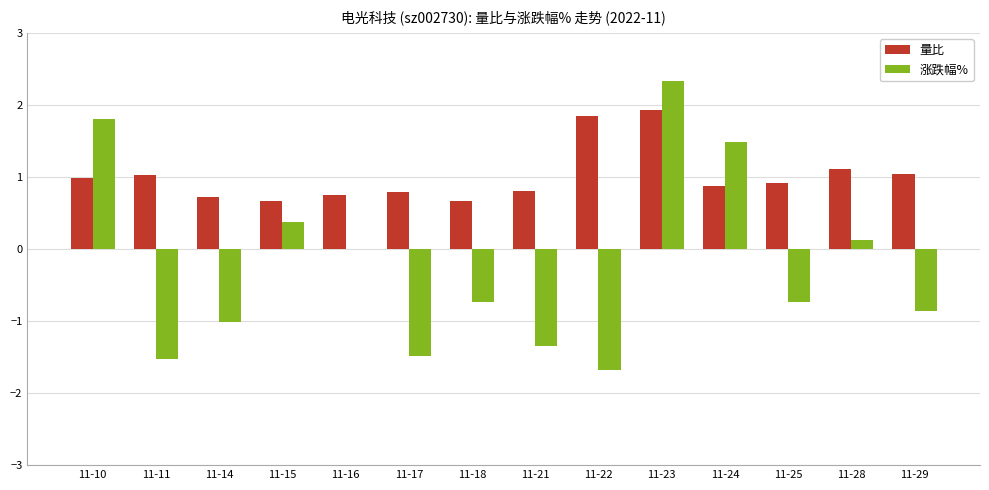

Which series has the largest range (max minus min)?

涨跌幅%